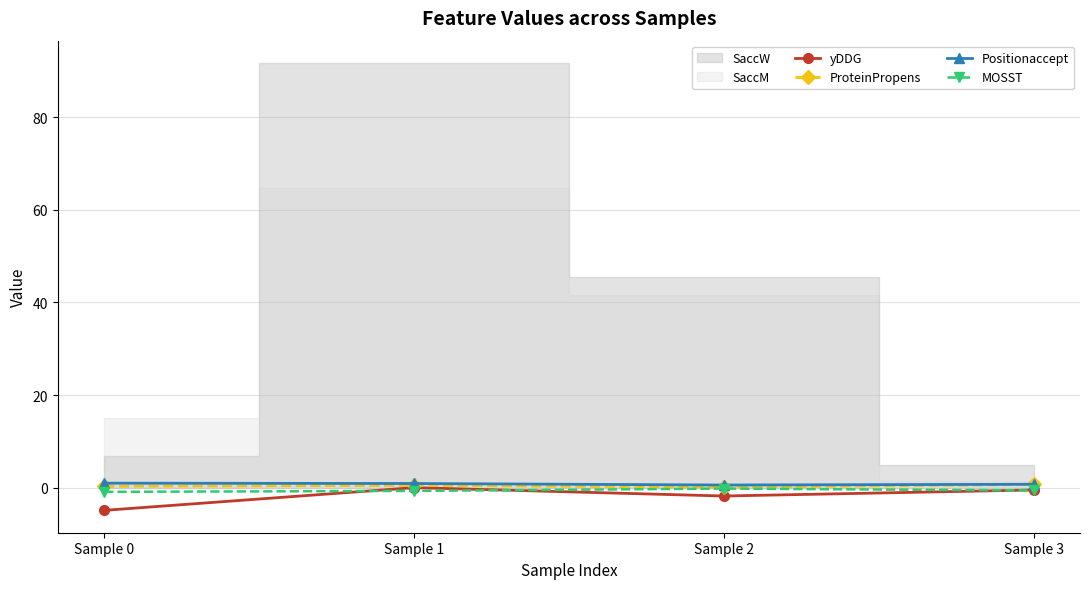

Read the Positionaccept value at Sample 2.

0.6